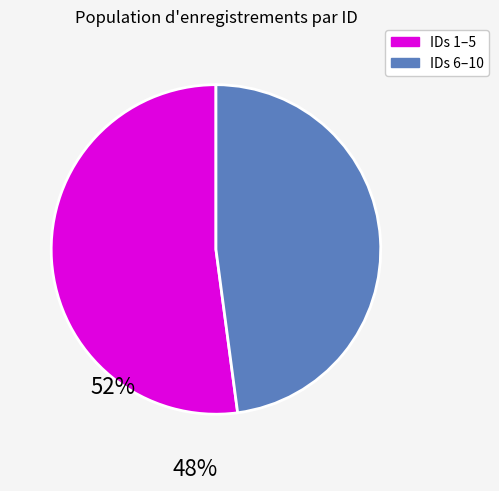

Is there any slice that represents more than half of the pie?

Yes